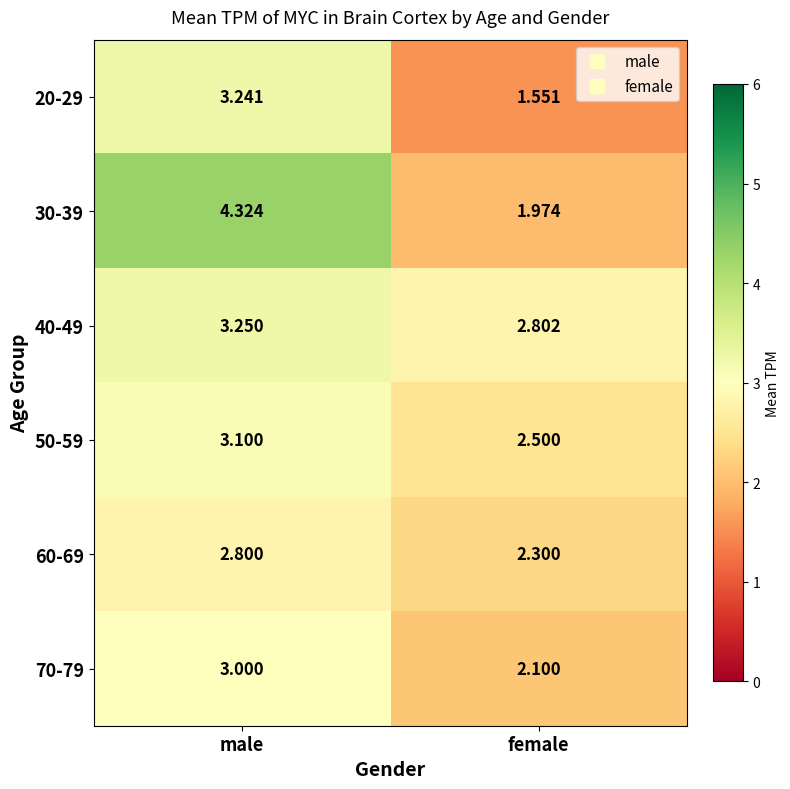

What is the difference between the highest and lowest values at male?

1.5